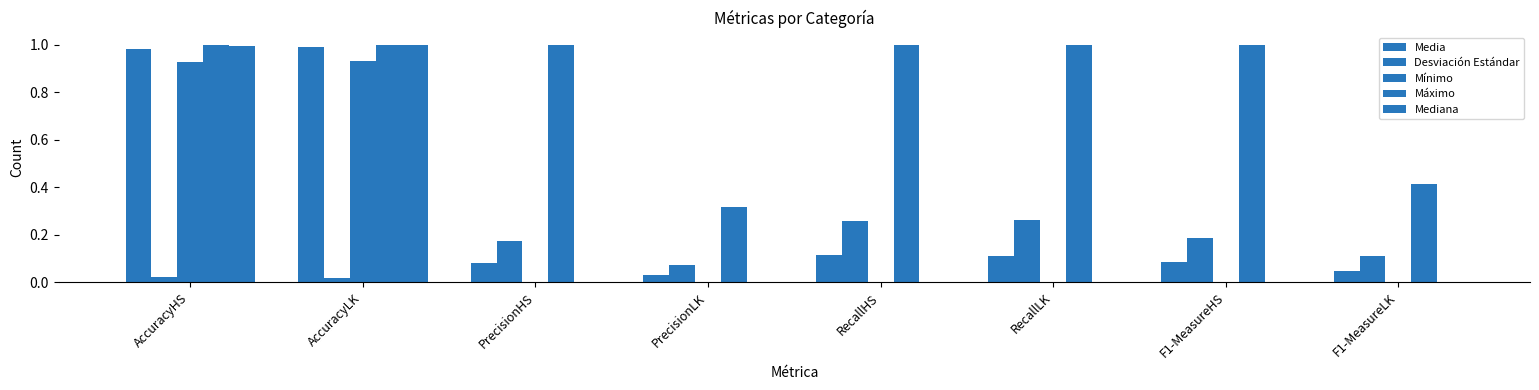

What is the label of the 6th bar from the right?

PrecisionHS